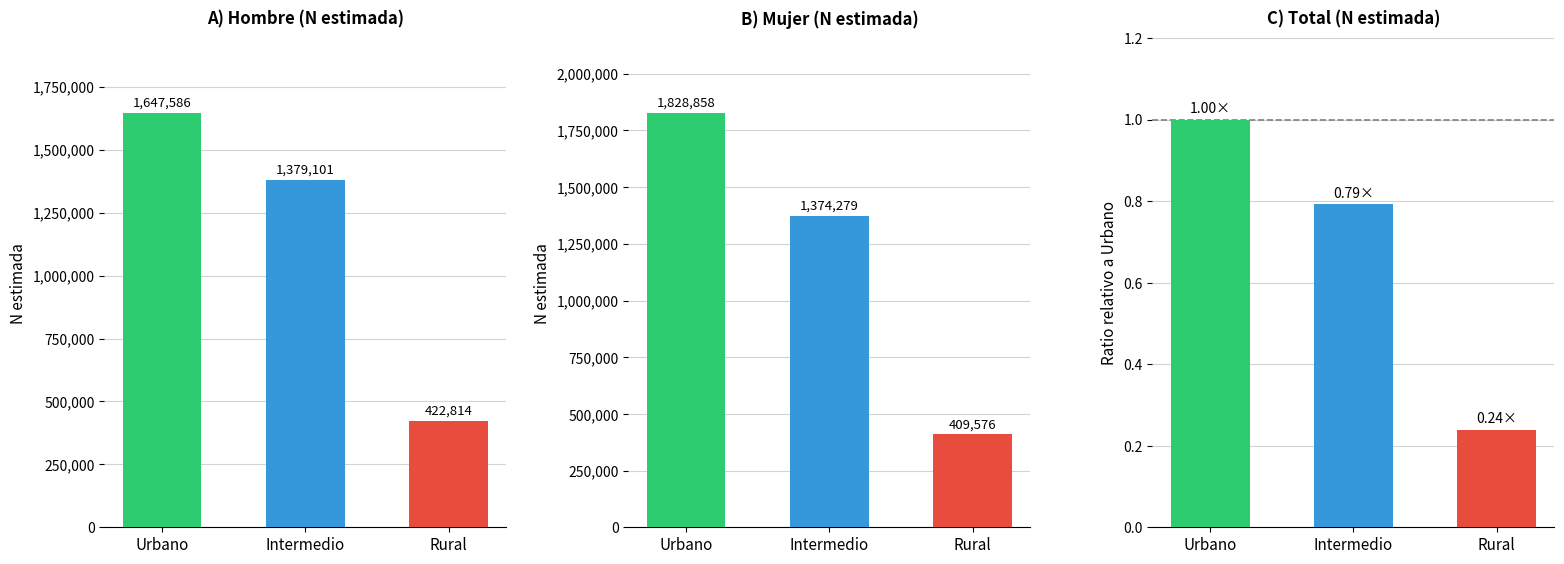

True or false: Hombre has a value of 1647586.0 at Urbano.

True